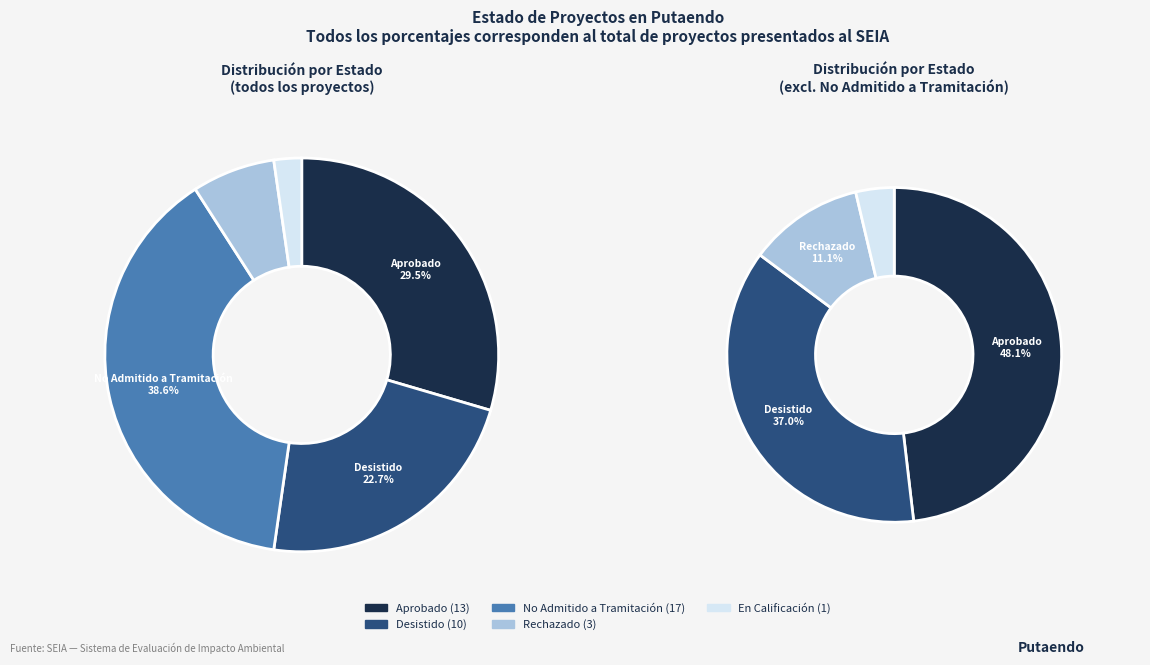

What is the change in value from Aprobado to En Calificación?

-12